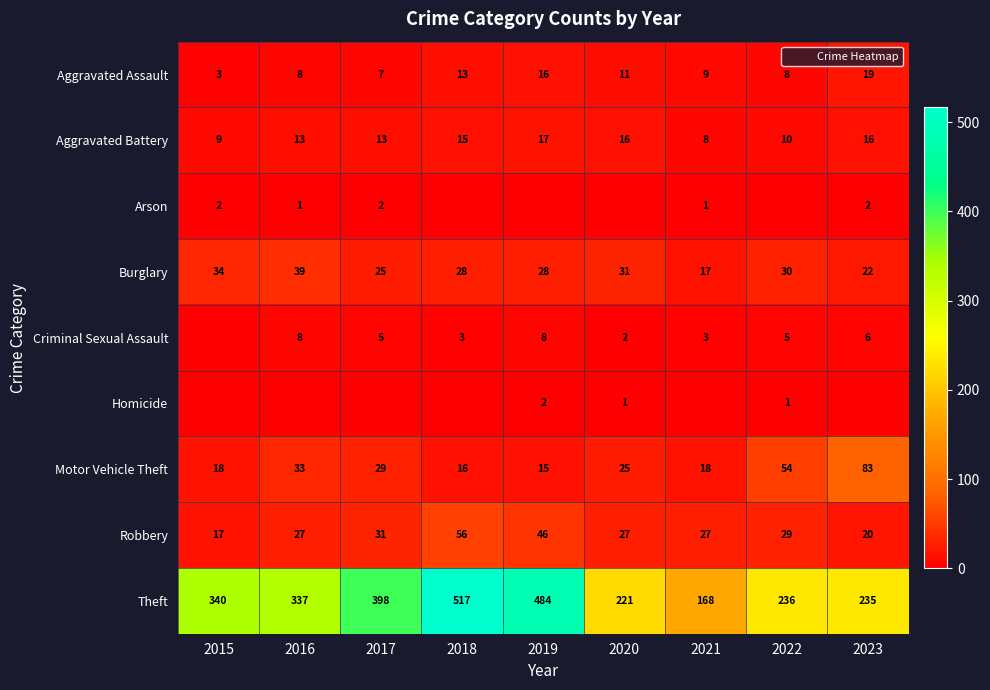

Read the Motor Vehicle Theft value at 2019, to the nearest 10.

20